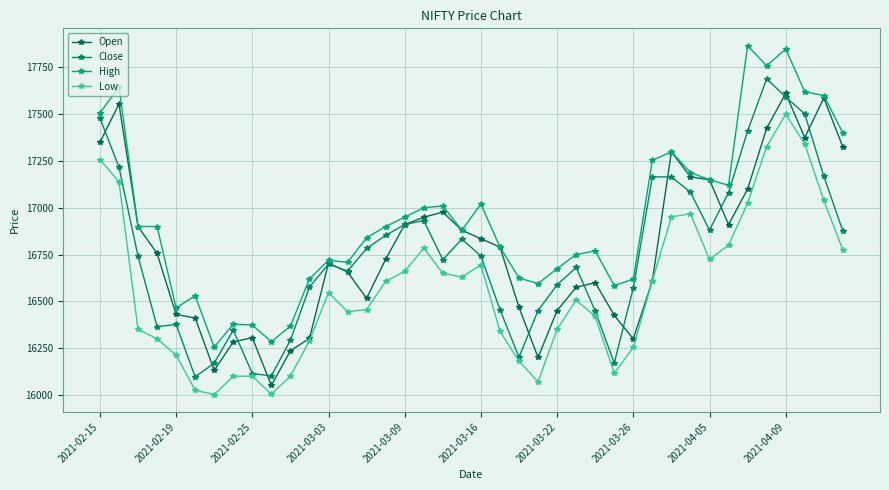

How many lines are shown in the chart?

4